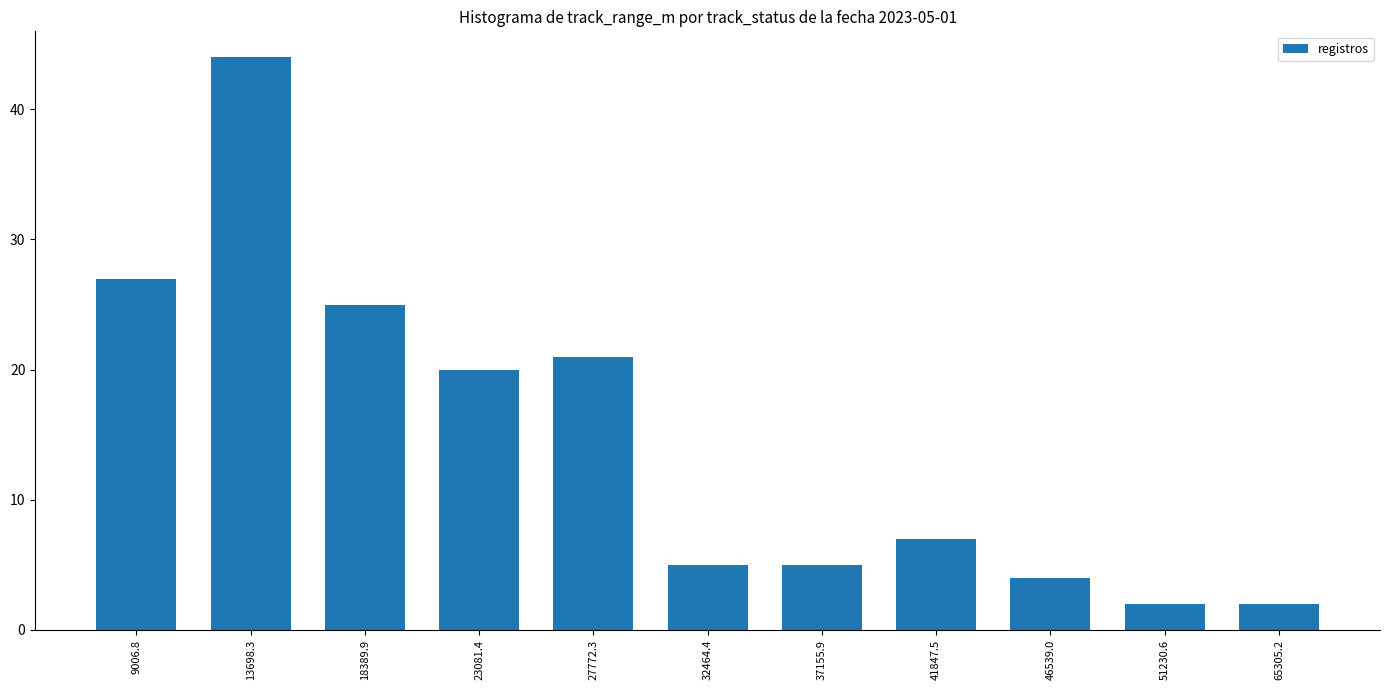

What is the difference between the second highest and second lowest values?

25